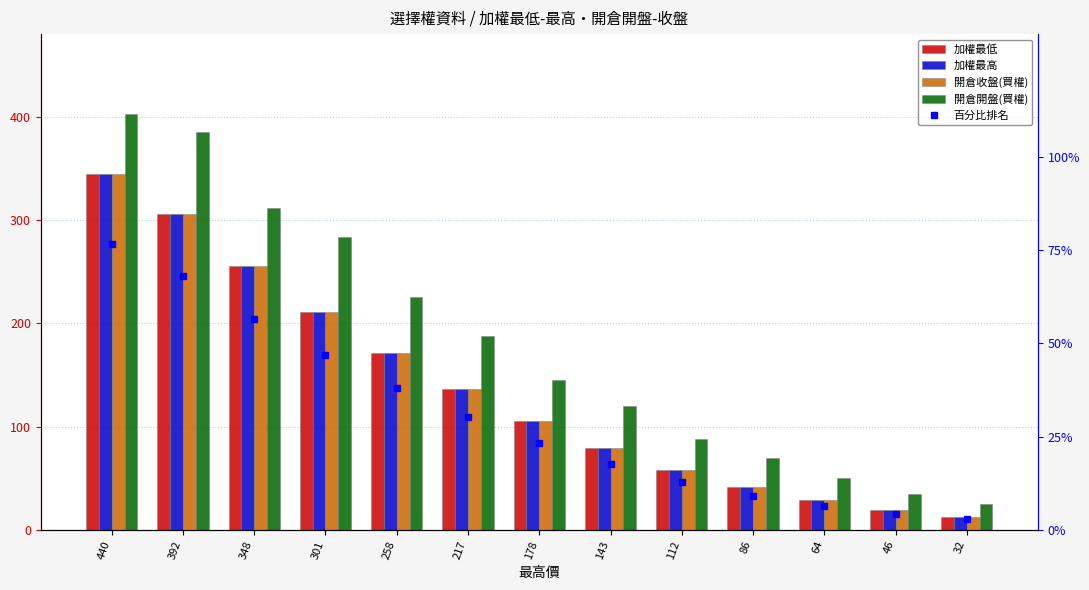

What value does the 開倉開盤(買權) series have at 392?

385.0